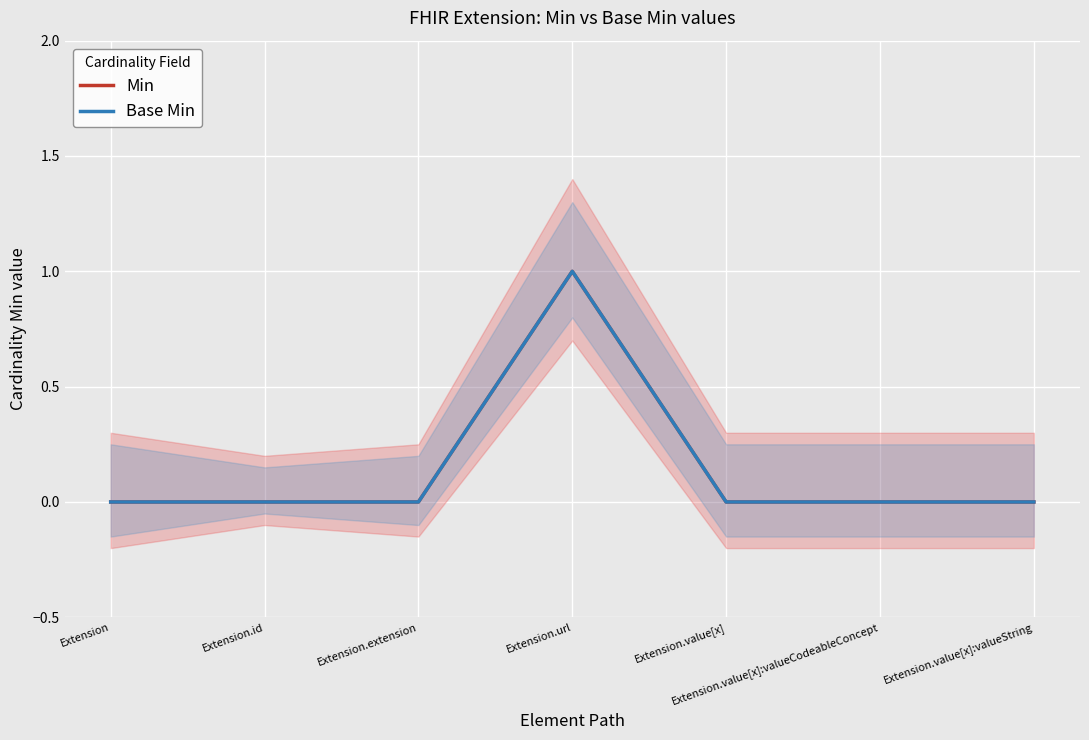

List the series in order of their peak value, highest first.

Min, Base Min